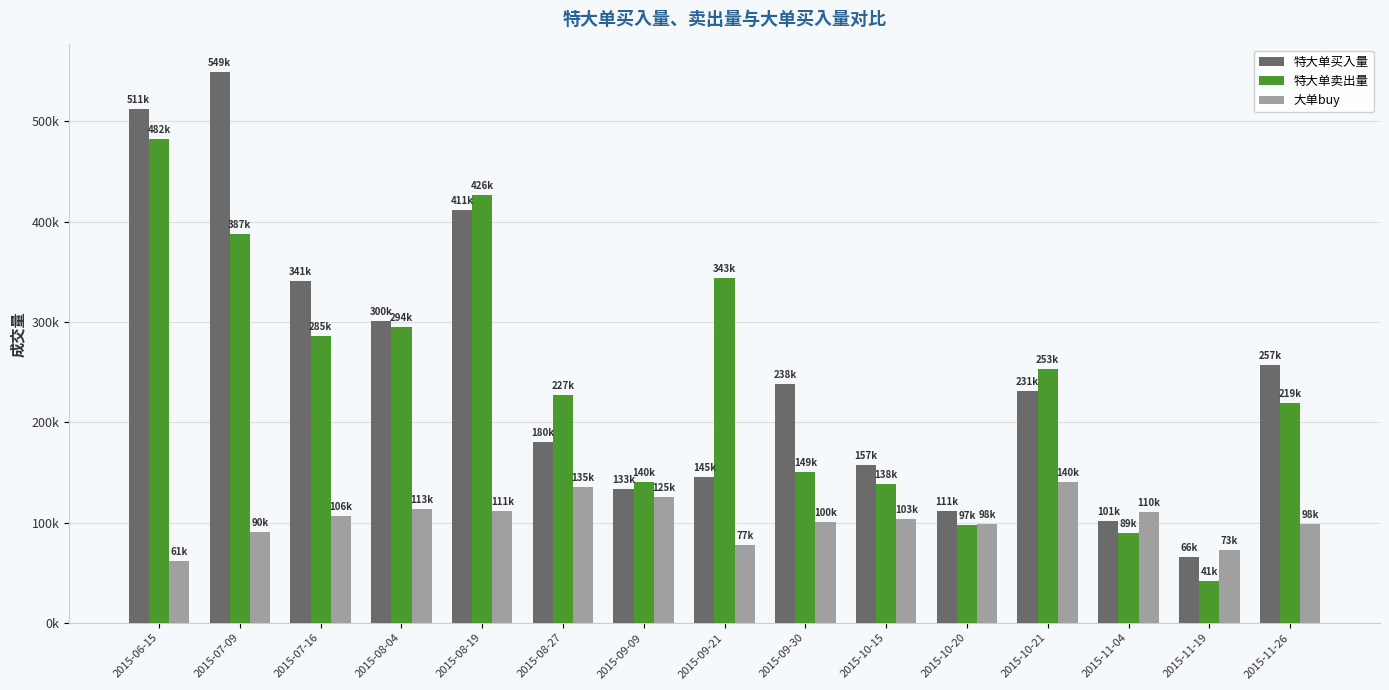

What is the difference between the highest and lowest values at 2015-06-15?

450145